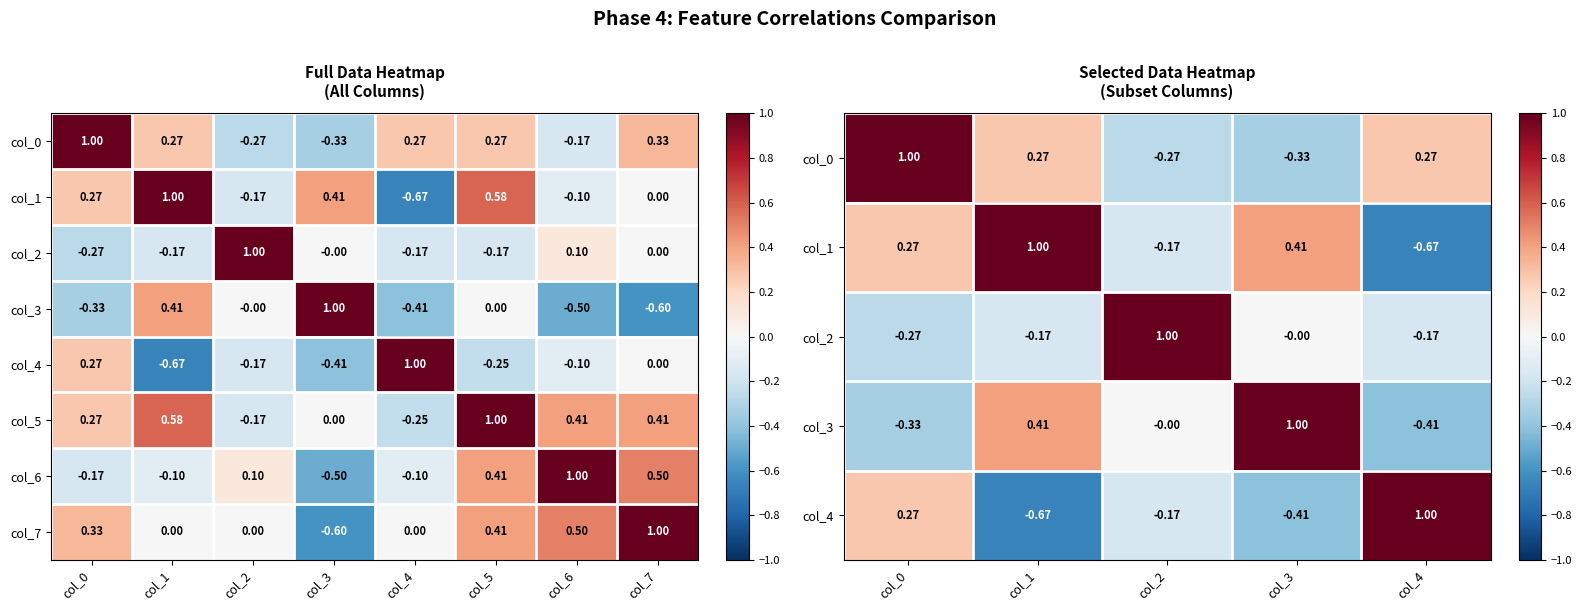

Which category has the highest value in the col_5 series?

col_5